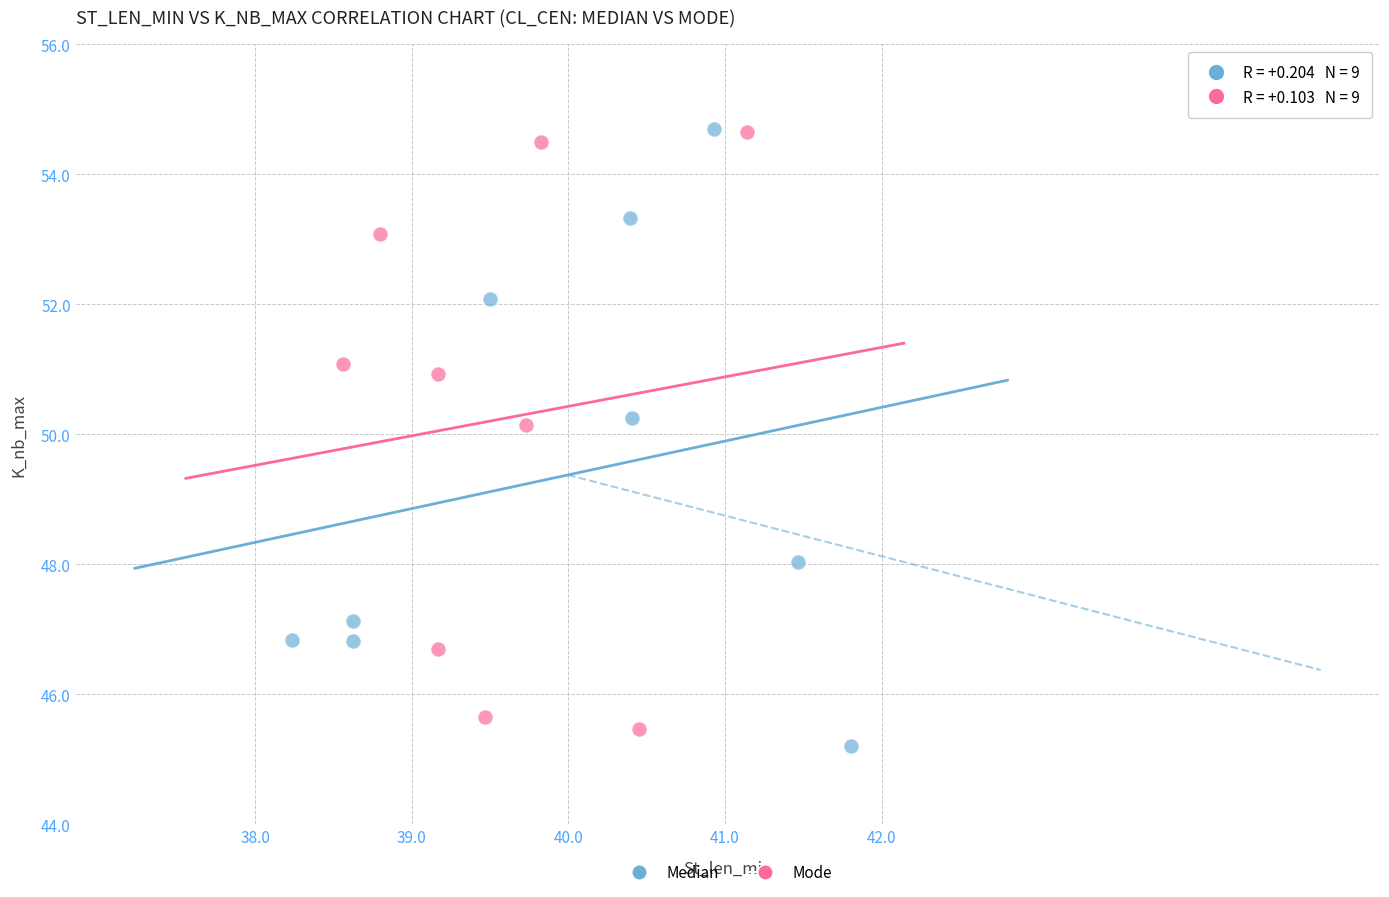

Which series contains the lowest Y value?

Median